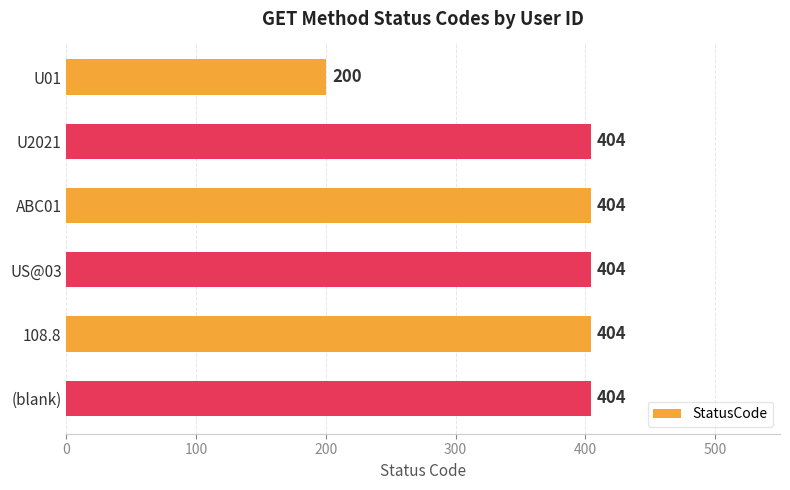

What is the value of the 1st bar from the top?

200